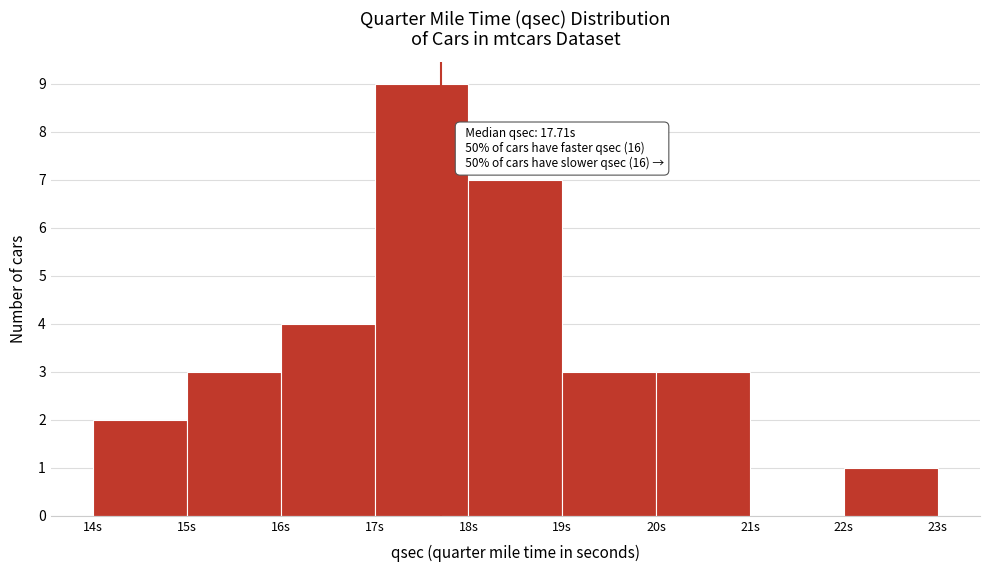

Which range on the x-axis has the tallest bar?

17 to 18